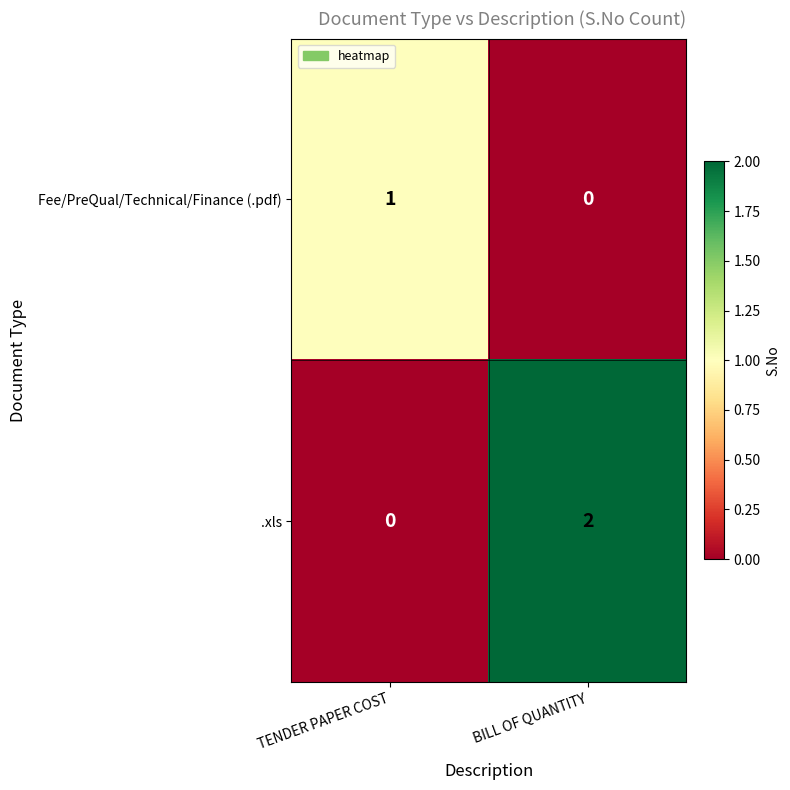

Which series has the widest spread of values?

.xls